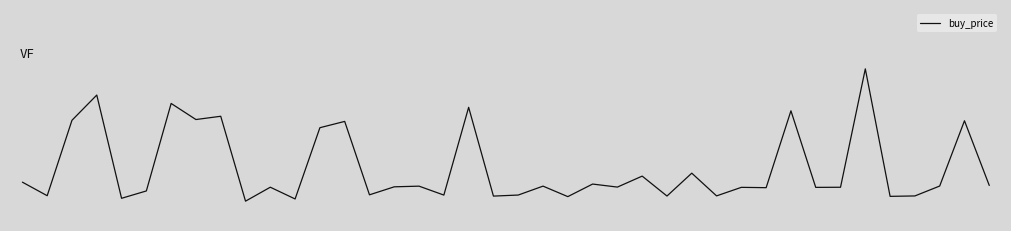

Where is the first local minimum?

1